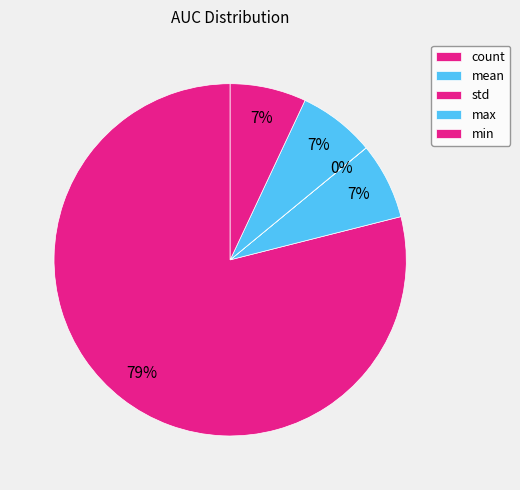

To the nearest percent, what is the difference between the largest and smallest slice percentages?

79%